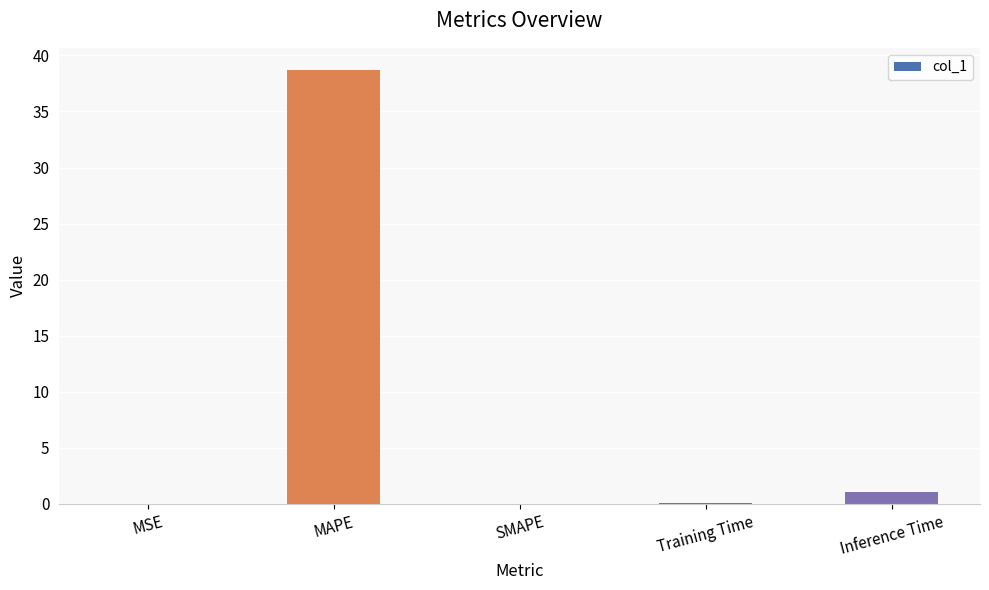

The value at SMAPE is 0.0. True or false?

True